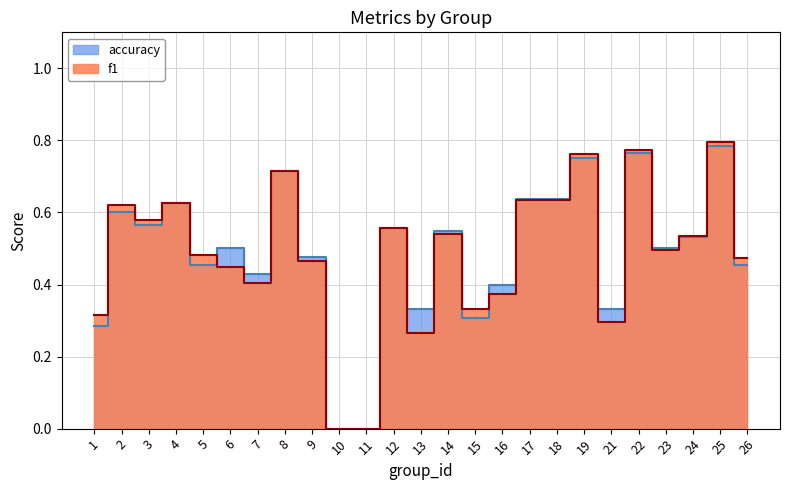

Rank the series by their average value, from highest to lowest.

accuracy, f1